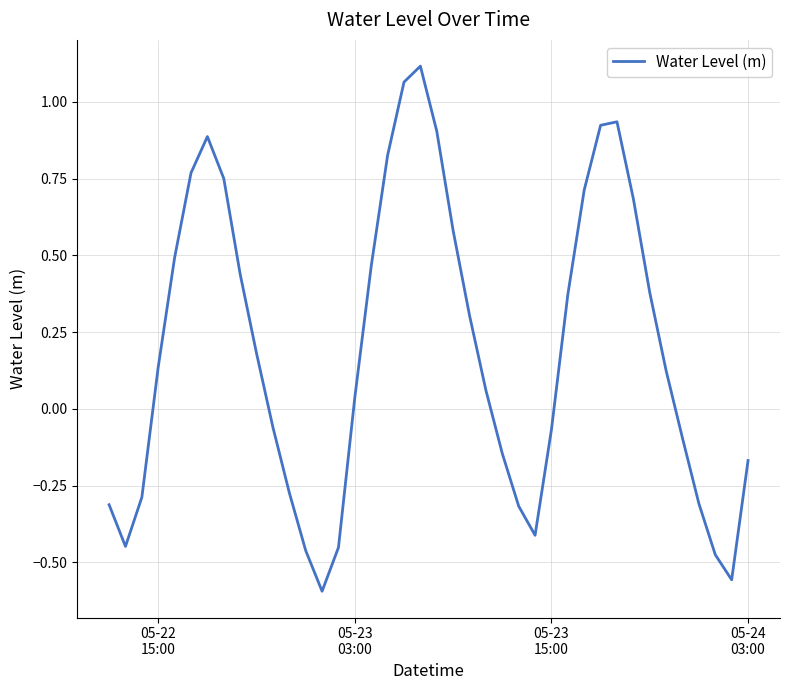

What is the difference between the maximum and minimum values?

1.7